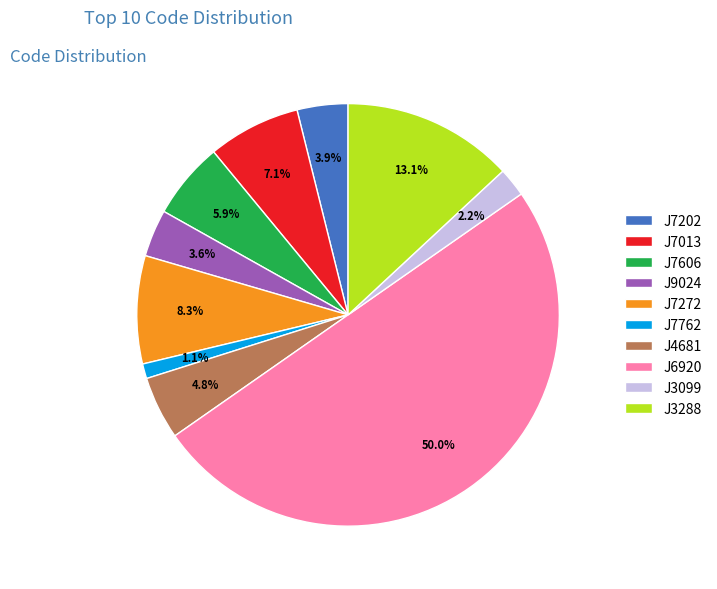

To the nearest percent, what is the difference between the J3099 and J9024 slice percentages?

1%